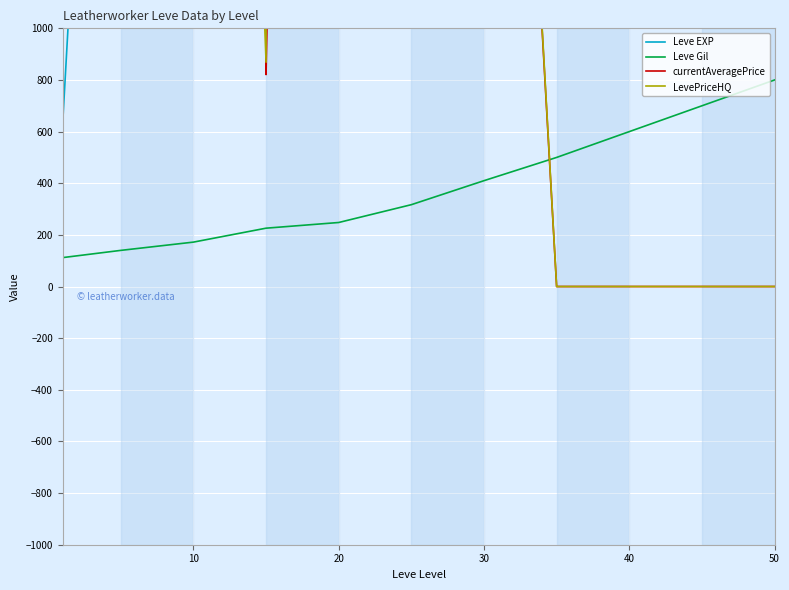

At which label does Leve EXP first exceed 30820?

6